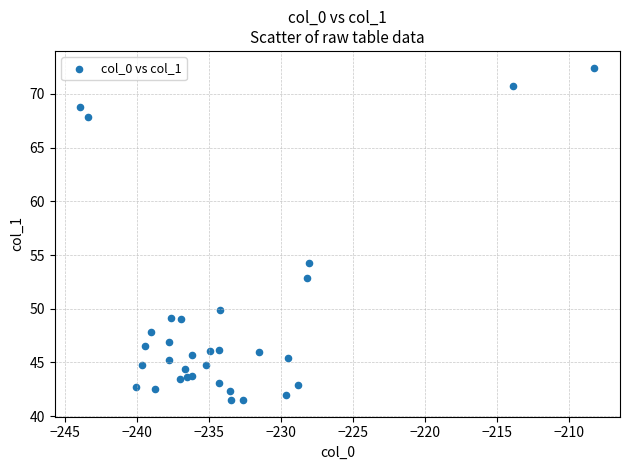

What Y value in the scatter plot is closest to 56?

54.2